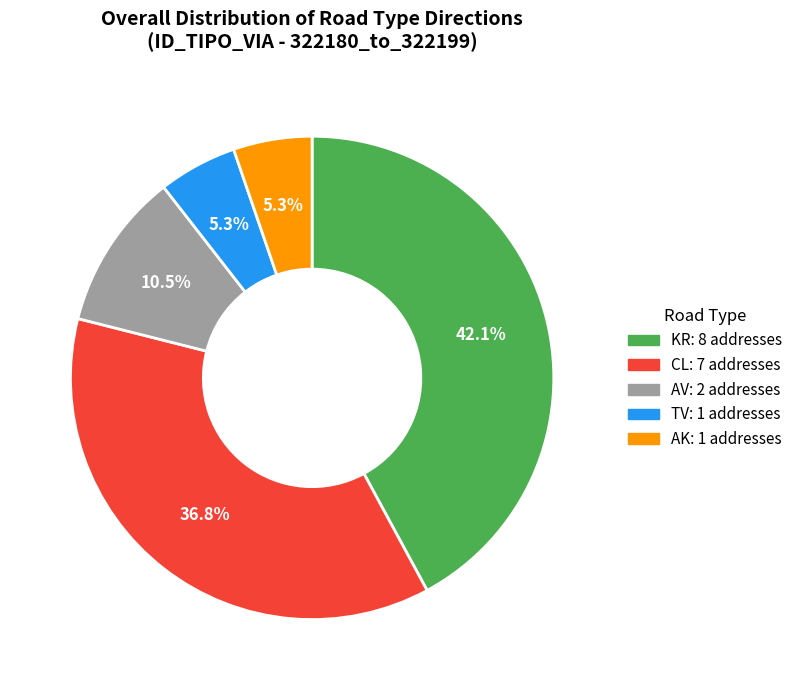

Is there any slice that represents more than half of the pie?

No